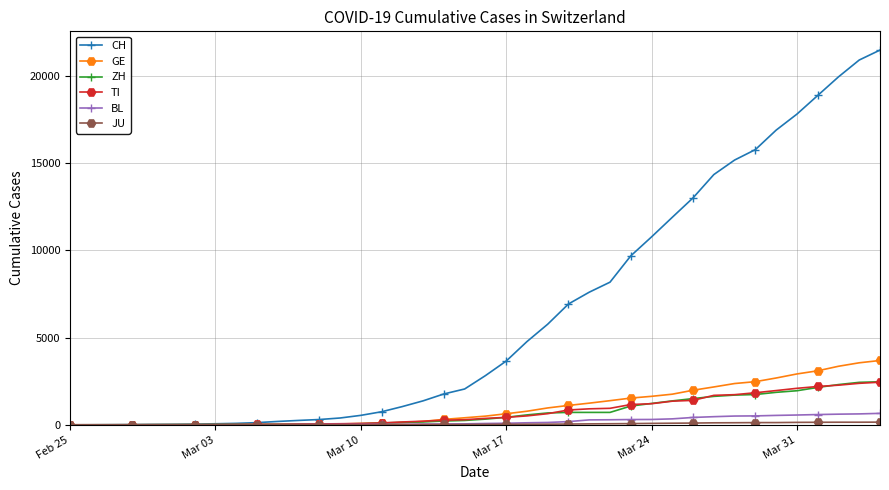

What is the difference between the maximum and minimum values in the CH series?

21469